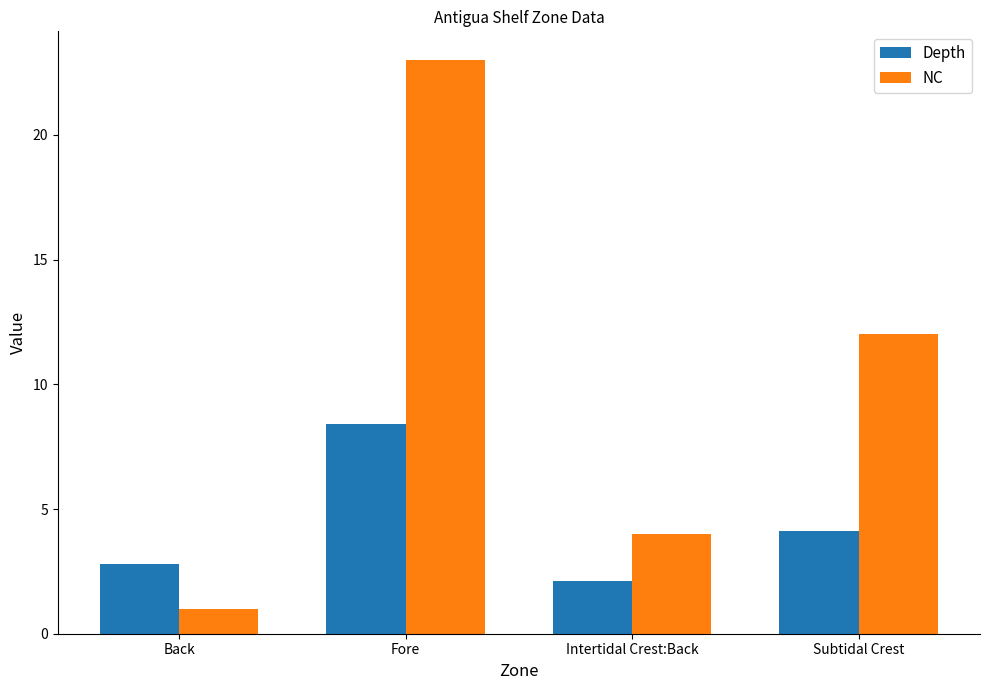

What are all the series names shown in the legend?

Depth, NC